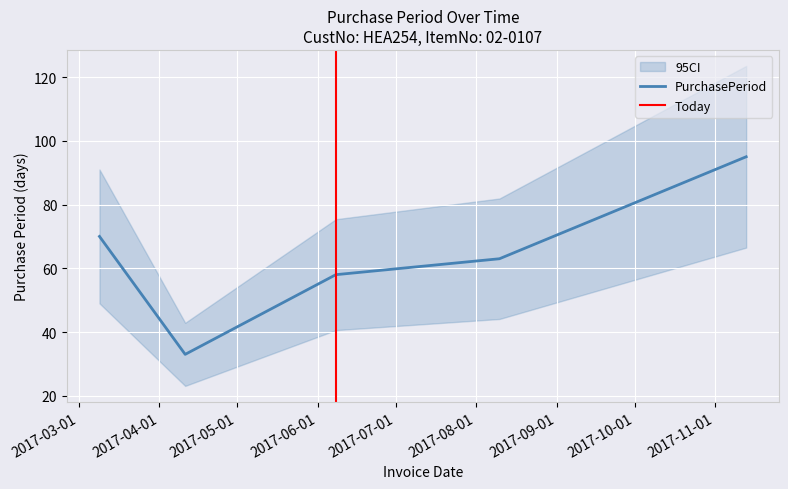

How many interior local valleys (lower than both neighbors) does the data have?

1